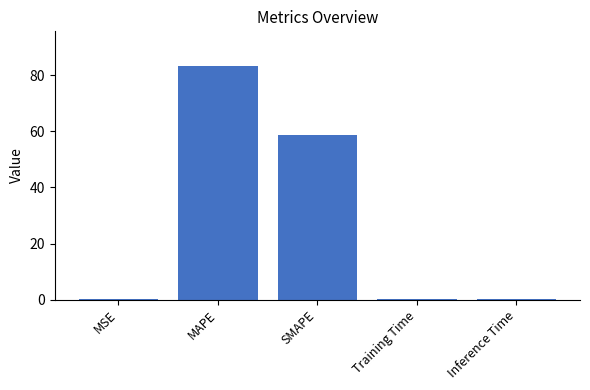

True or false: the data shows 58.8 at SMAPE.

True